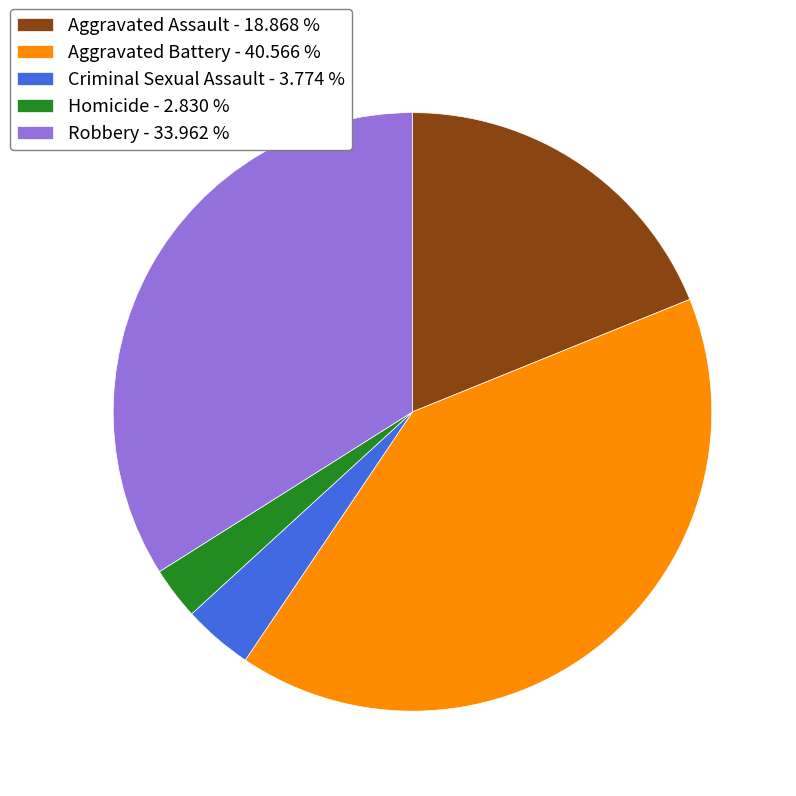

Rank the categories by value from lowest to highest.

Homicide, Criminal Sexual Assault, Aggravated Assault, Robbery, Aggravated Battery